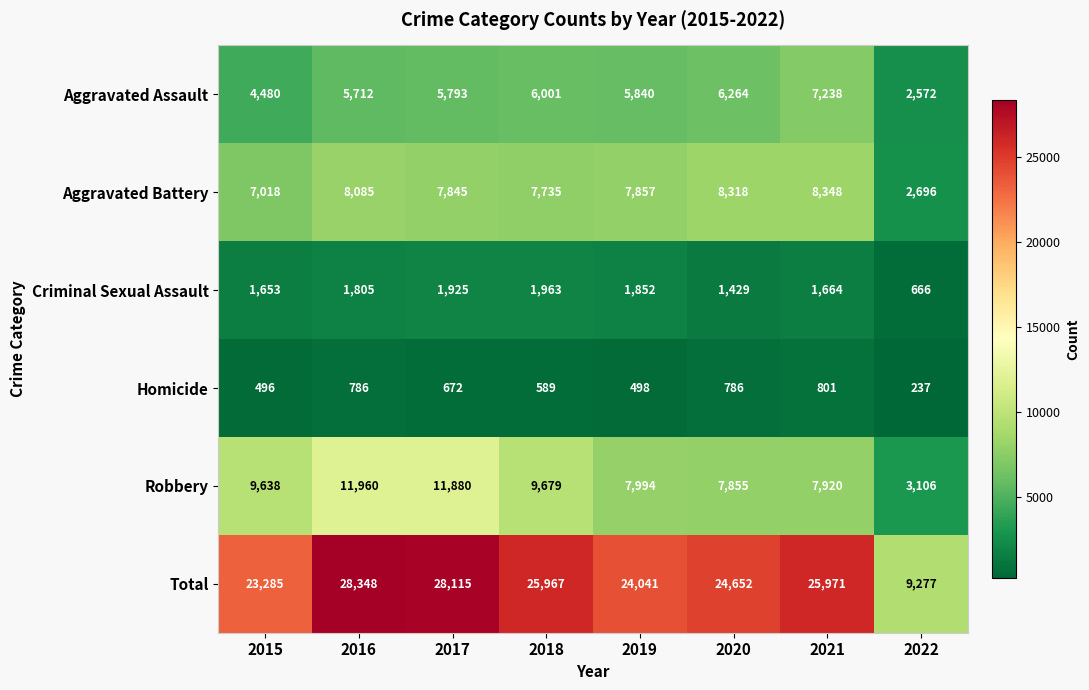

What is the smallest value displayed?

237